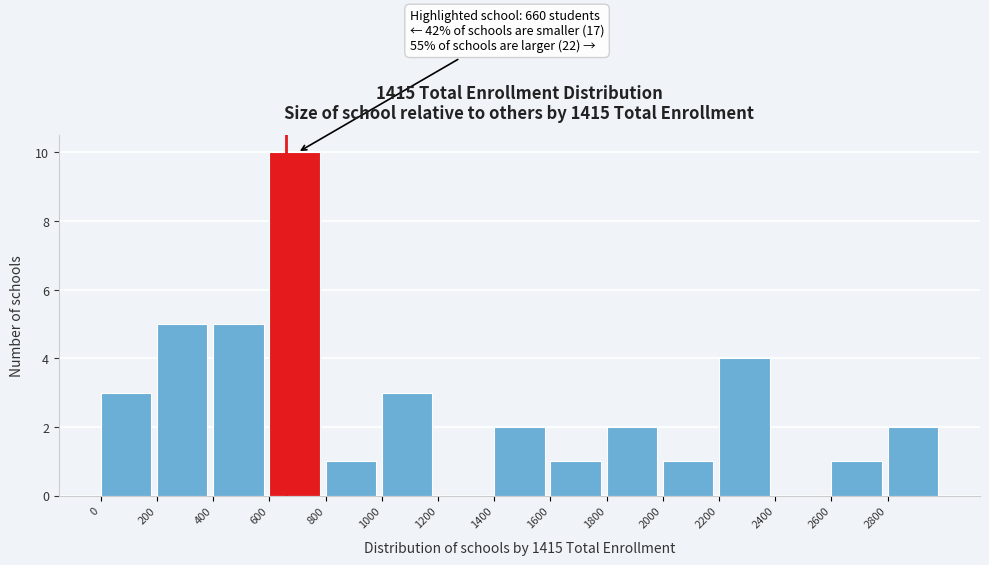

Over which range of the x-axis is the bar tallest?

600 to 800